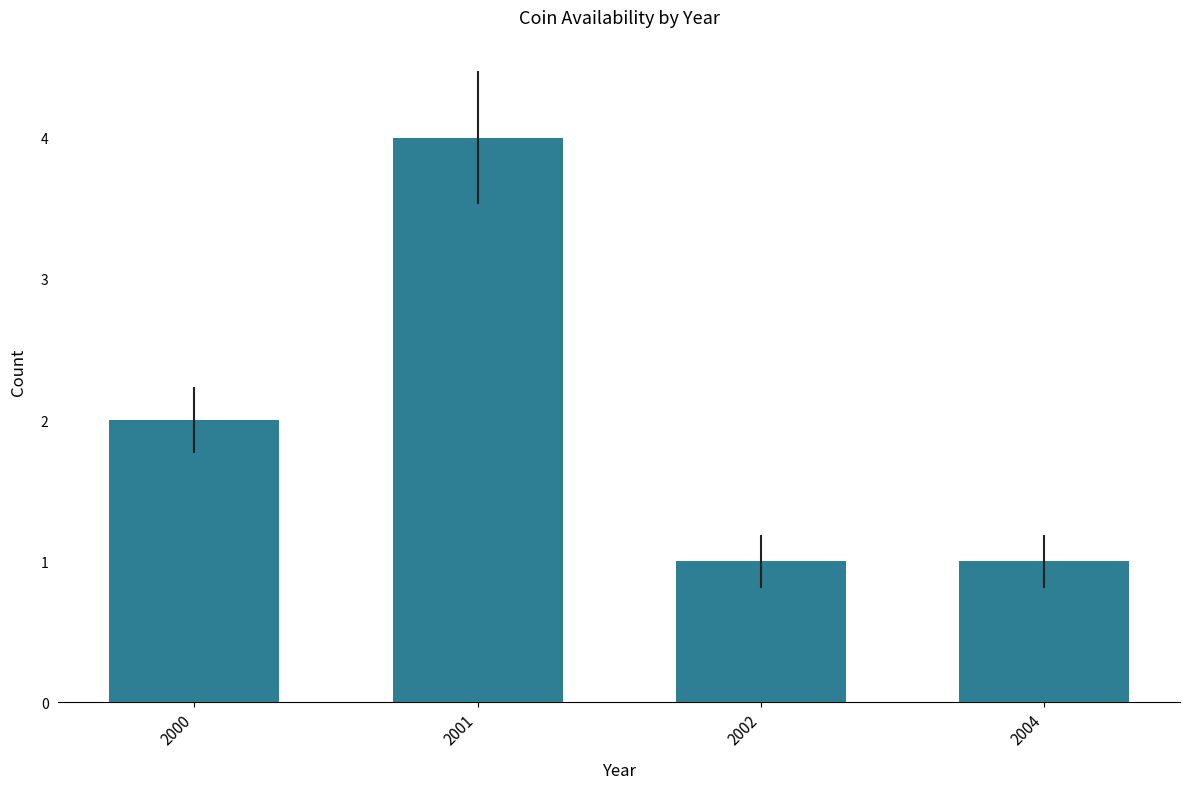

What is the change in value from 2001 to 2002?

-3